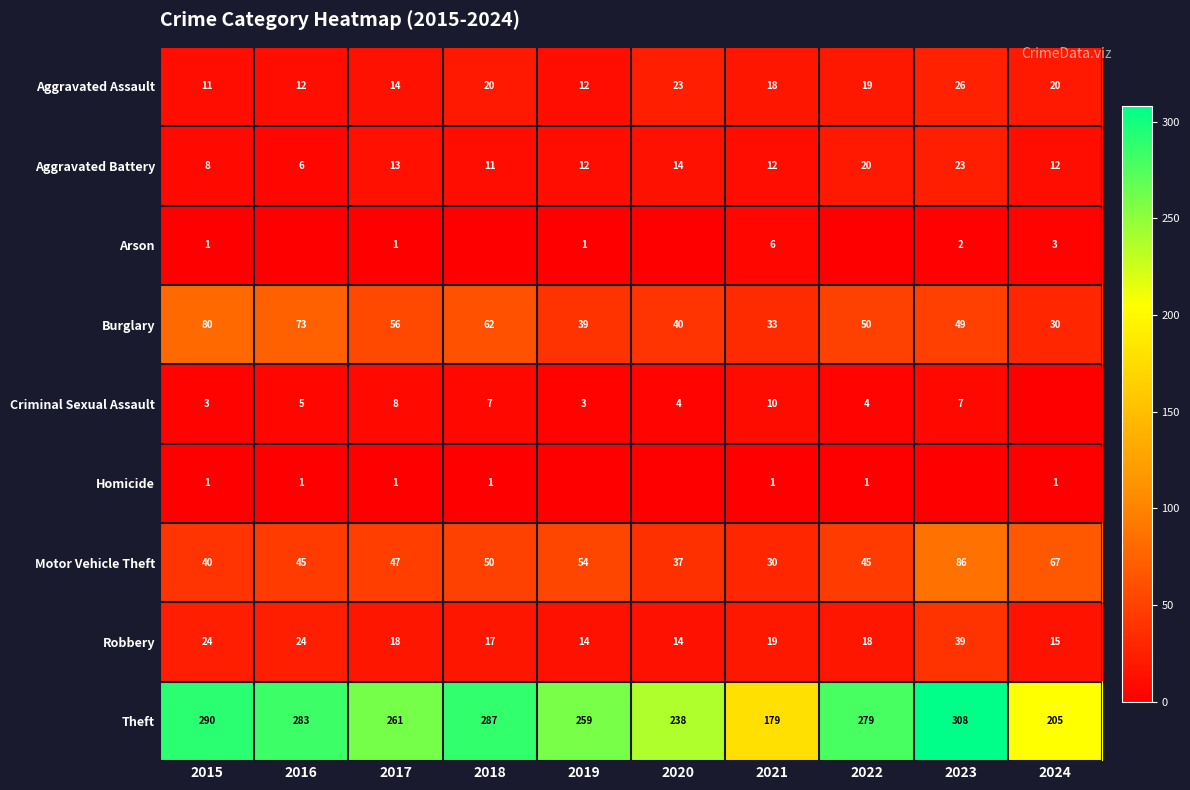

The Motor Vehicle Theft series shows 45 at 2016. True or false?

True